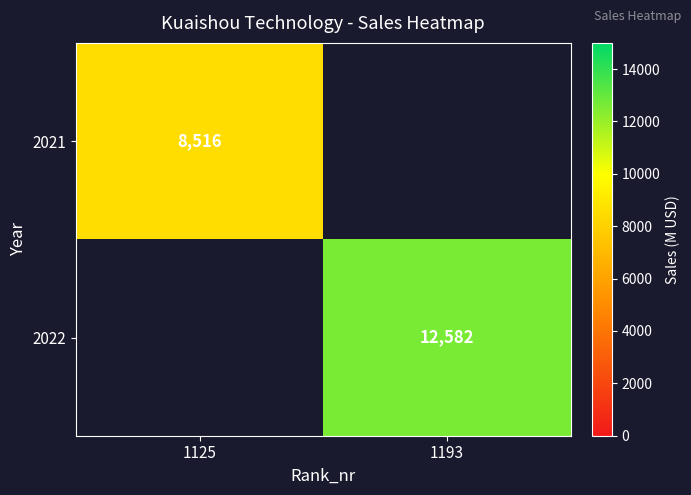

The 2022 series shows 3094.4 at 1193. True or false?

False